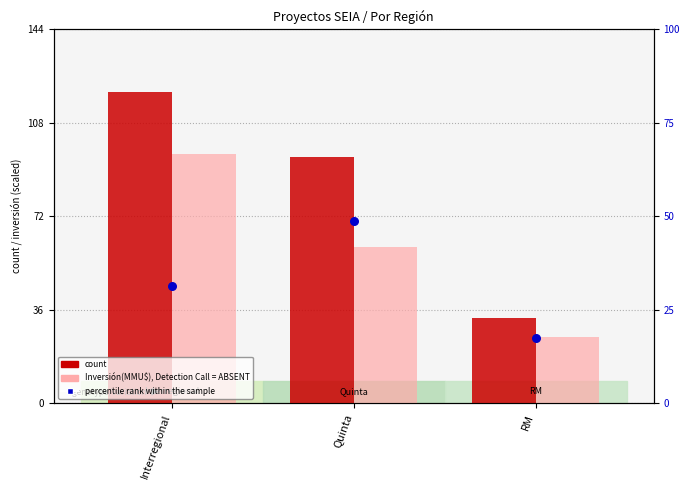

At which category is the sum across all series the highest?

Interregional